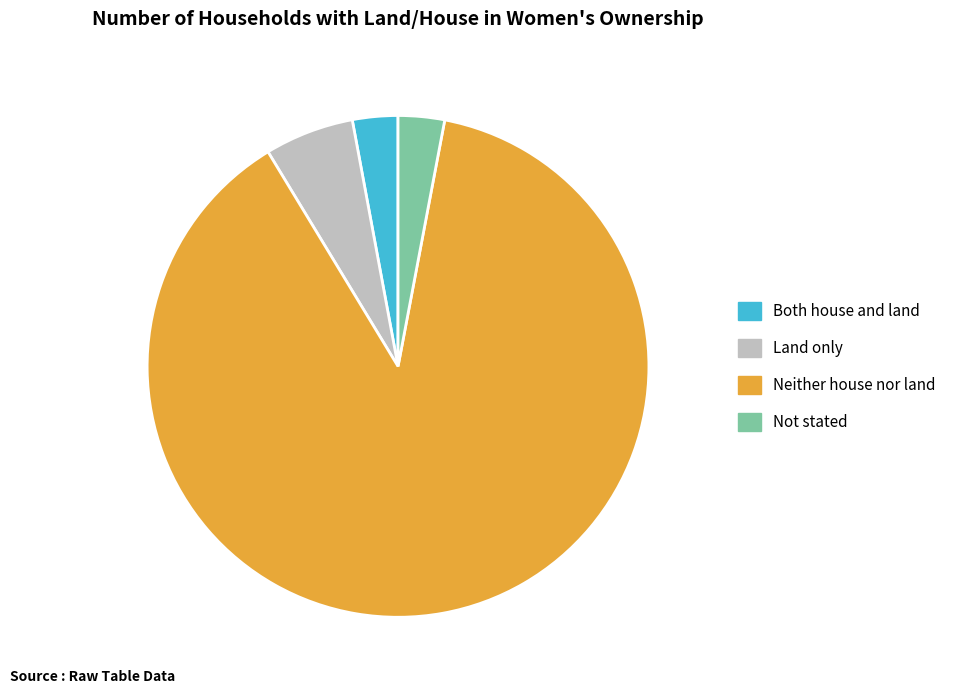

Approximately how many times larger is the value at Neither house nor land compared to Not stated?

29.6